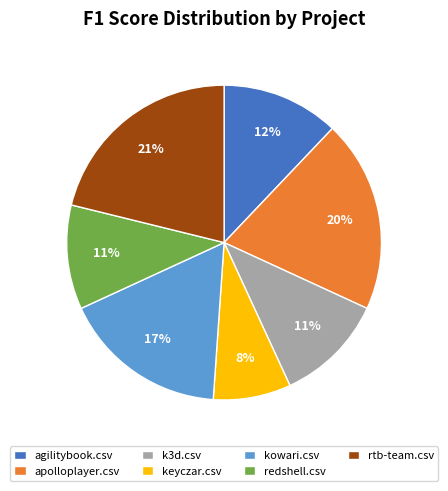

Is there a majority slice in this chart?

No